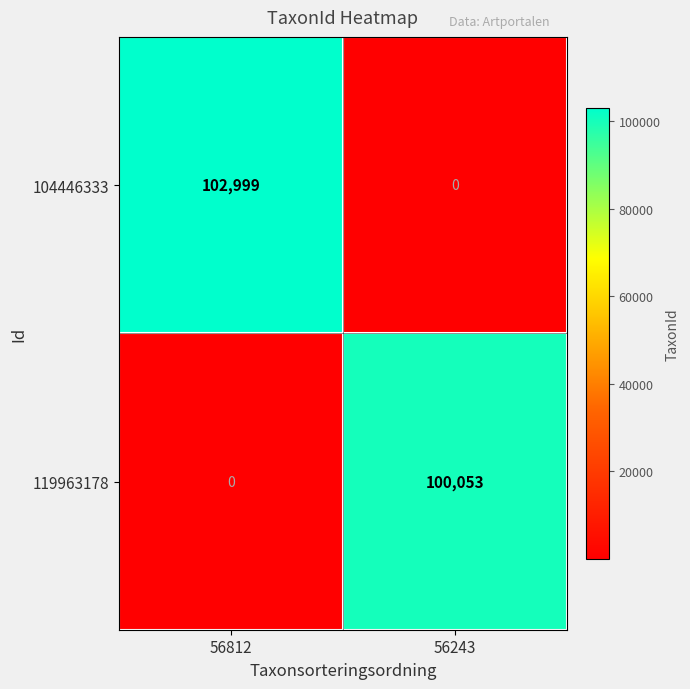

Which series has the largest total across all categories?

104446333